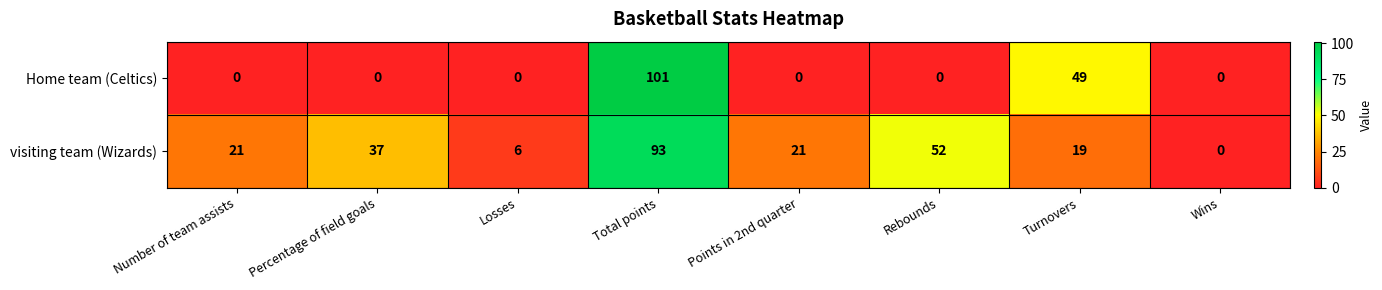

List the series in order of their peak value, lowest first.

visiting team (Wizards), Home team (Celtics)